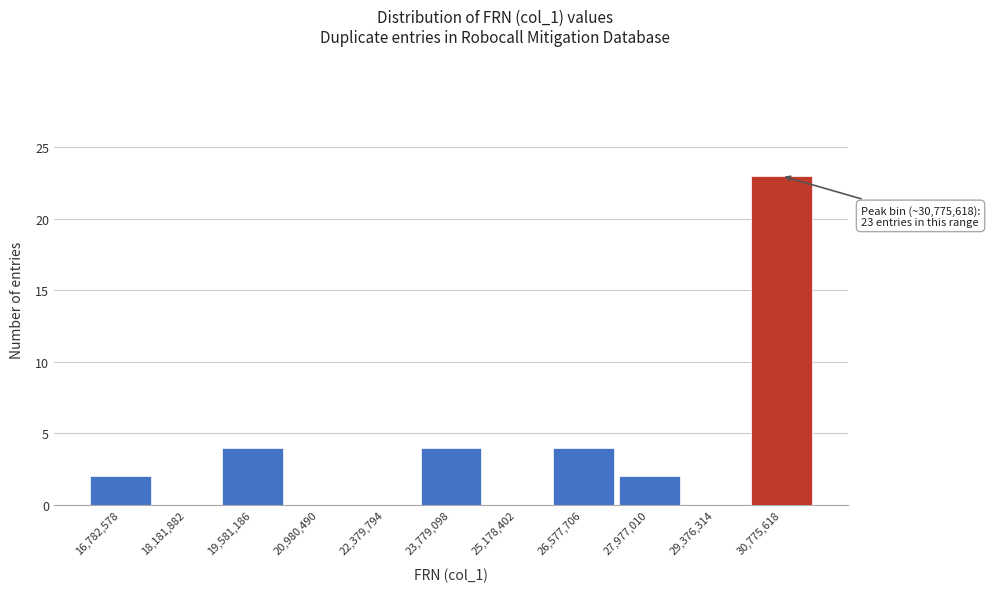

Which range on the x-axis has the tallest bar?

30000000 to 31400000